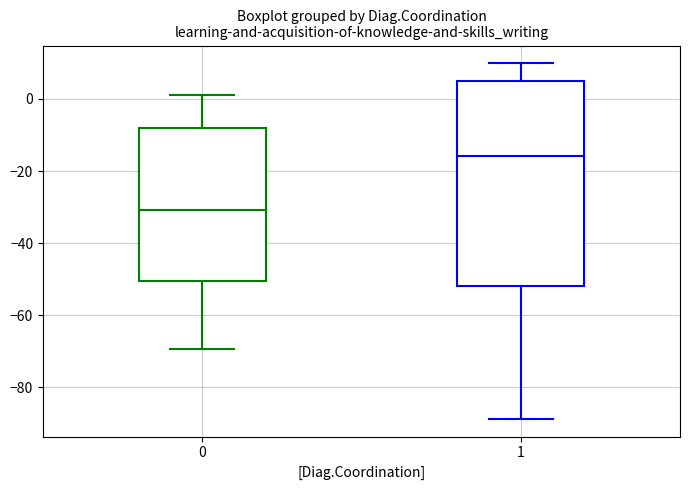

Which box has the lowest median line?

0